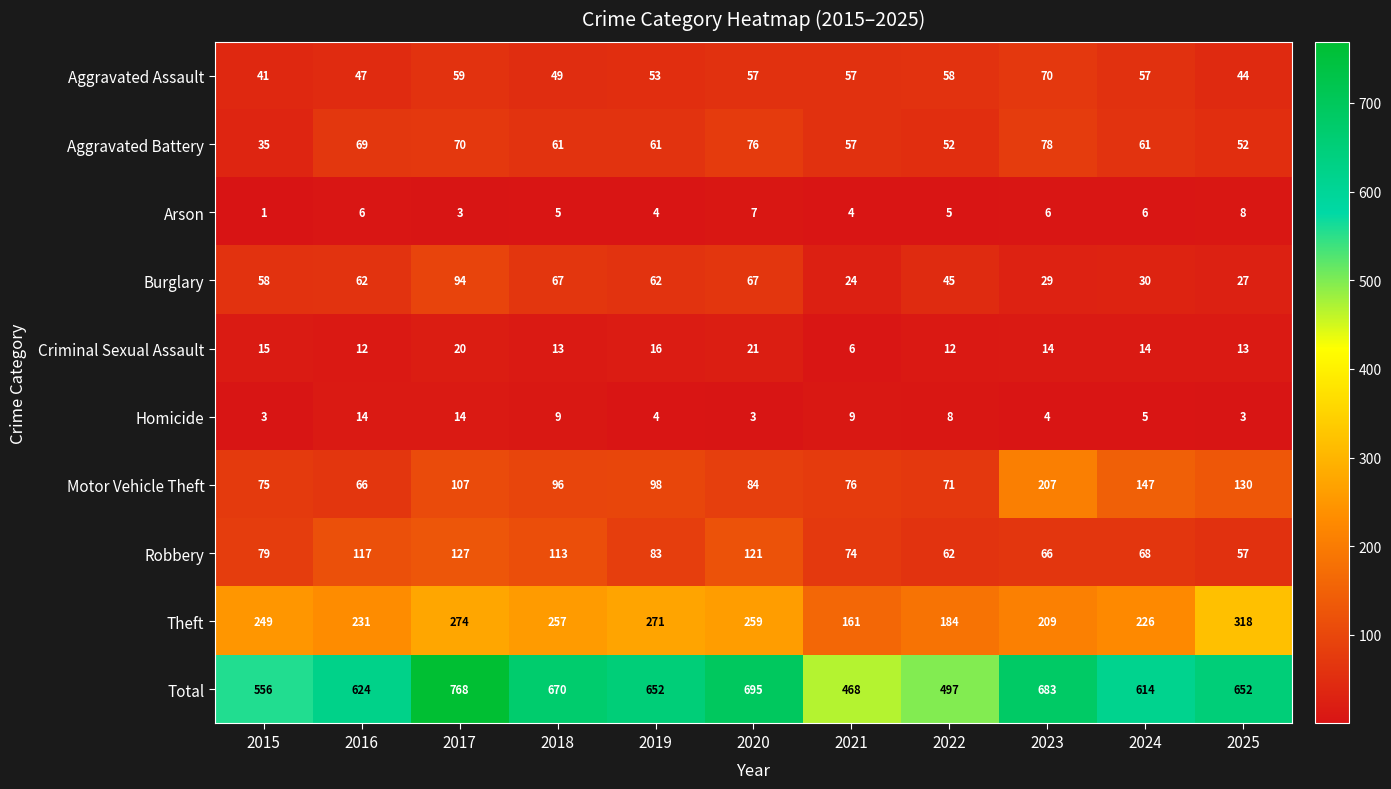

Between 2018 and 2024, which series saw the biggest shift?

Total